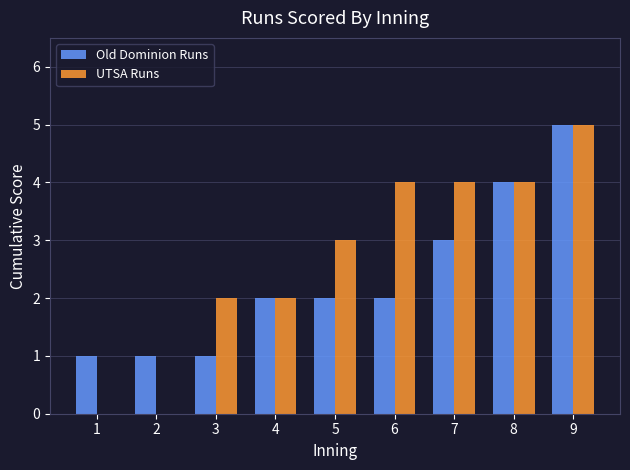

Read the UTSA Runs value at 6.

4